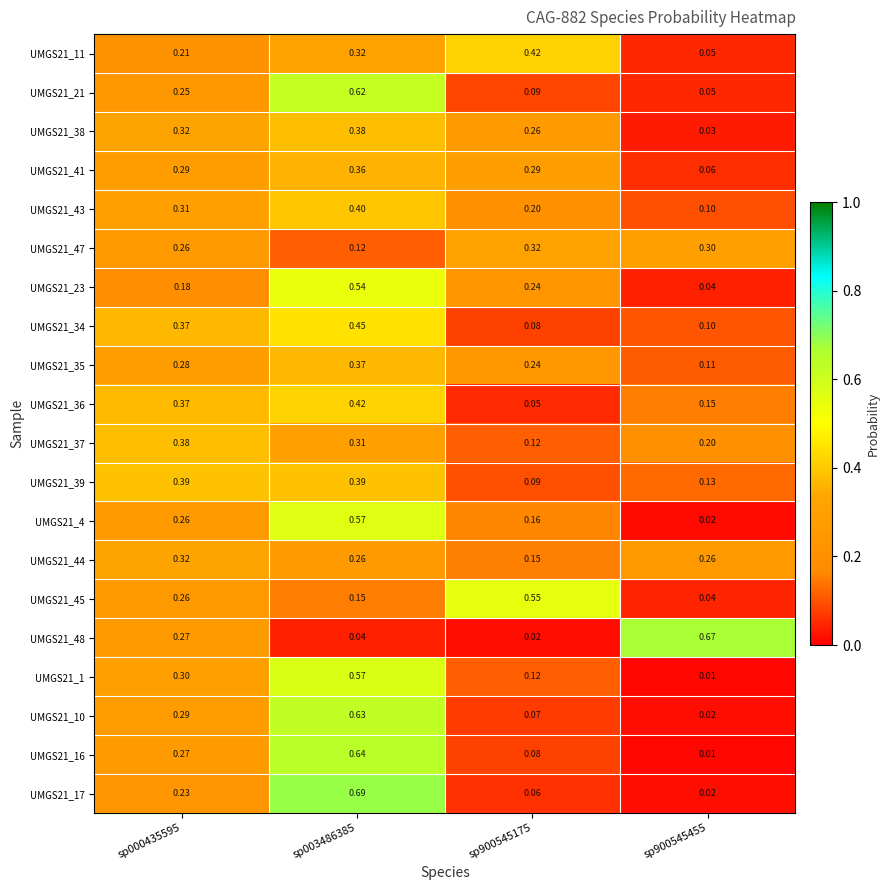

Is the value of UMGS21_4 at sp900545175 greater than the value of UMGS21_23 at sp900545455?

Yes